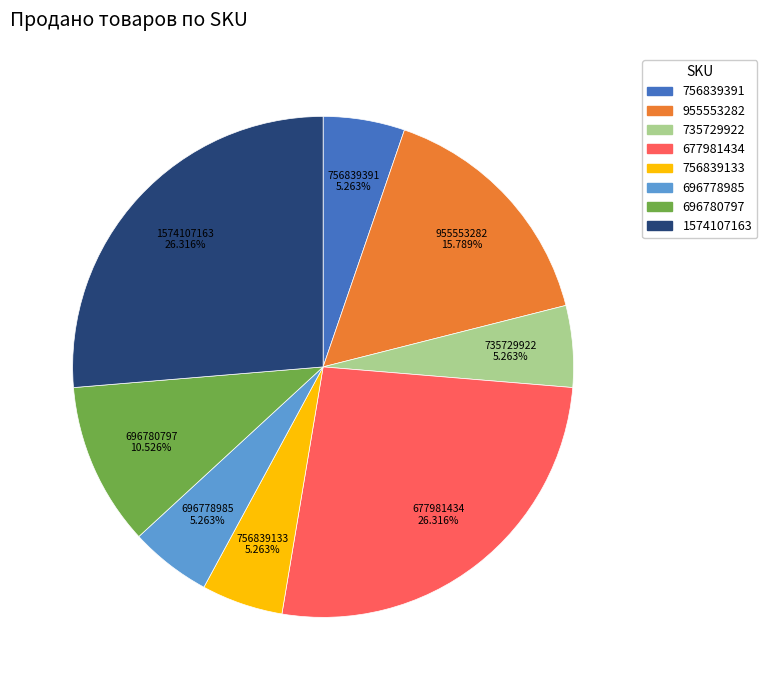

To the nearest percent, what percentage of the pie is 756839391?

5%